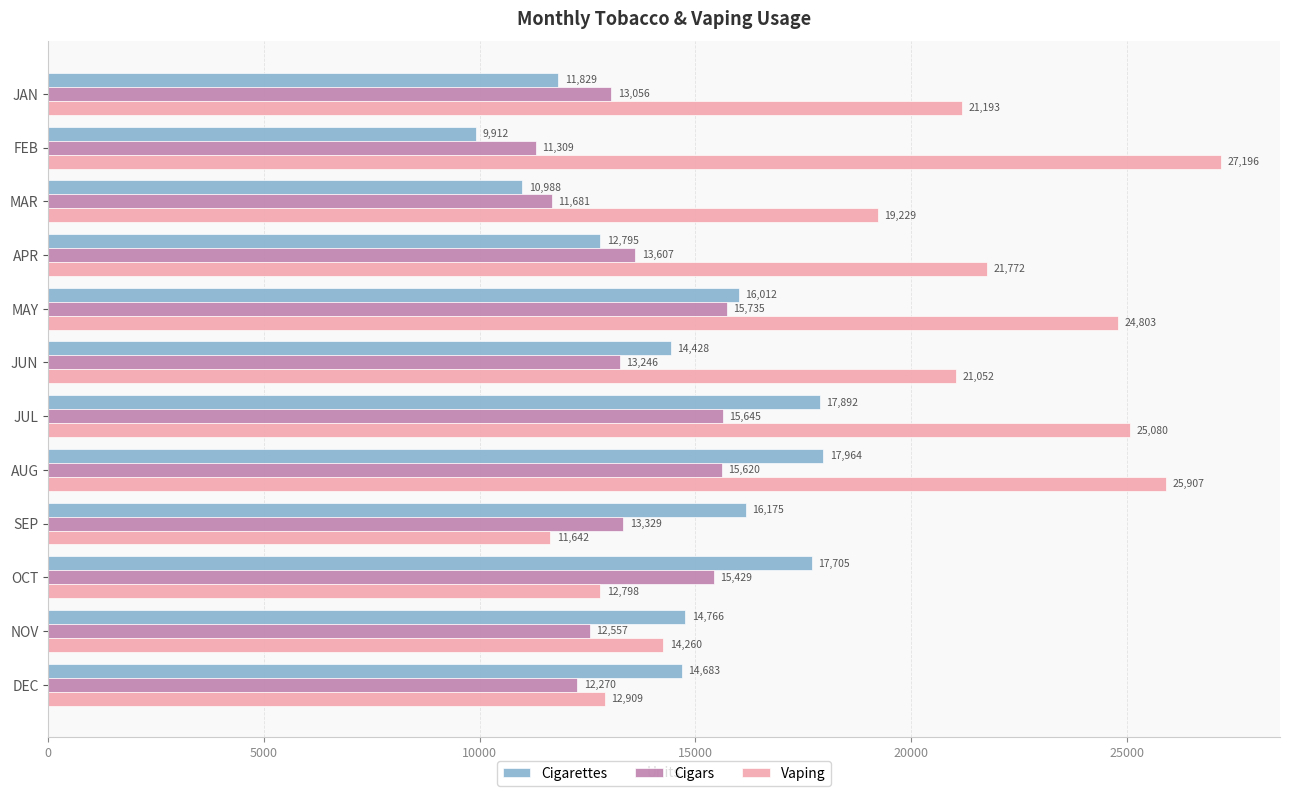

Rank the categories by Vaping value from lowest to highest.

SEP, OCT, DEC, NOV, MAR, JUN, JAN, APR, MAY, JUL, AUG, FEB